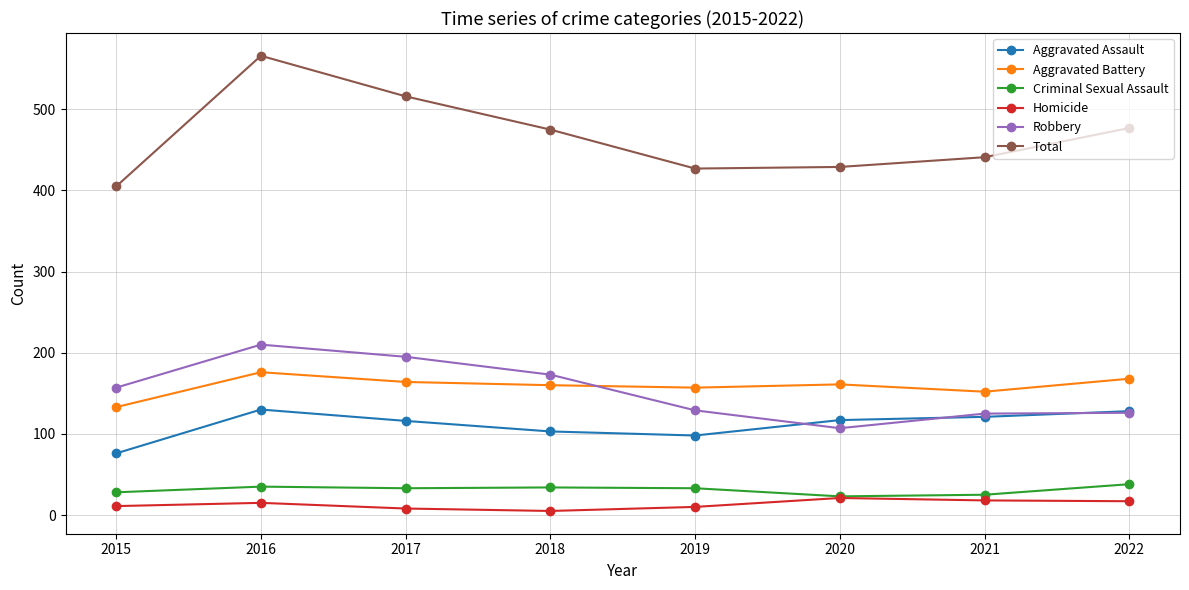

The Robbery series shows 157 at 2015. True or false?

True